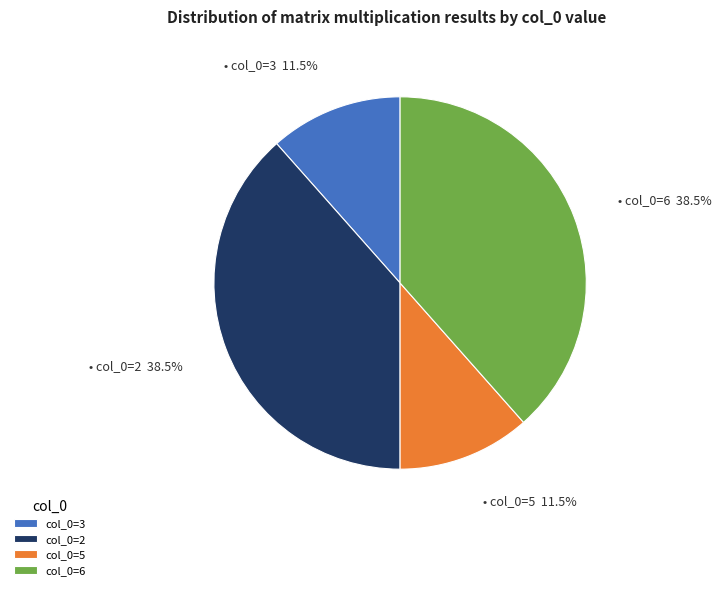

What is the total percentage of col_0=3 and col_0=6?

50.0%